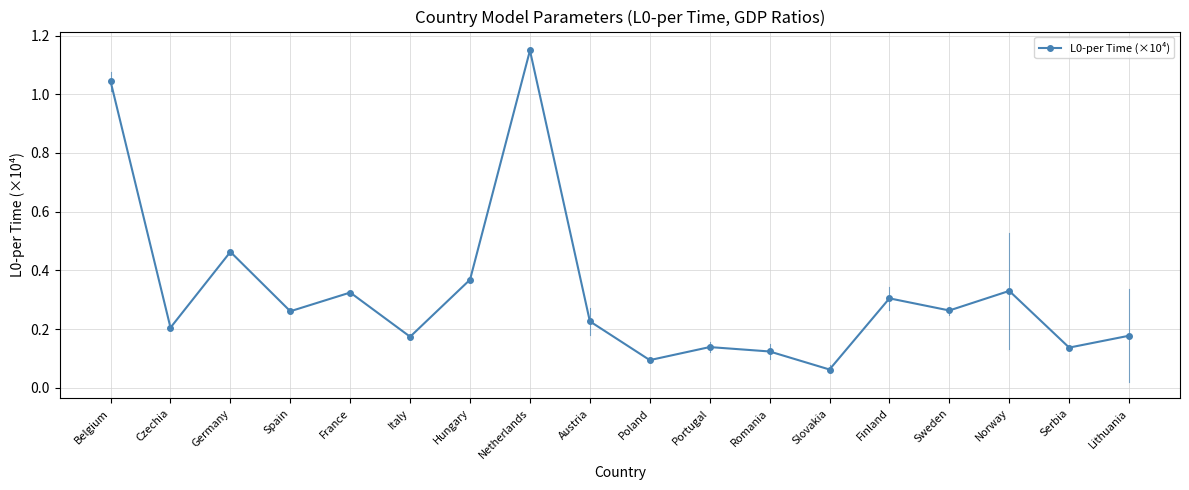

At which category does the data reach its first local valley?

Czechia